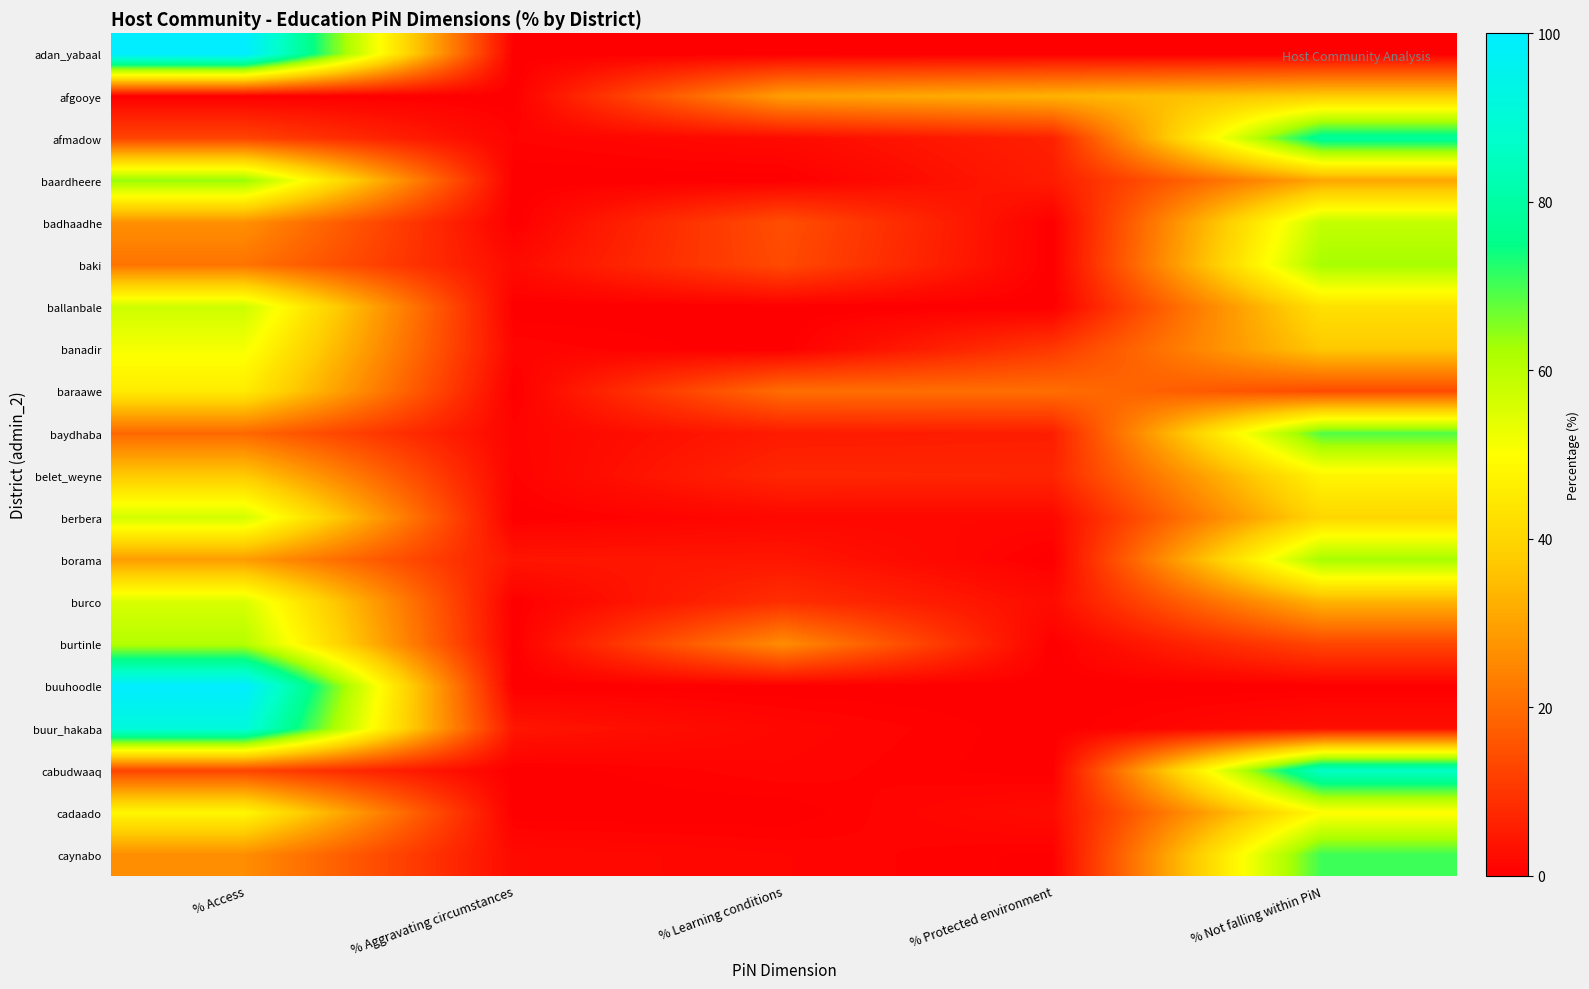

At which category does the chart reach its peak across all series?

% Access